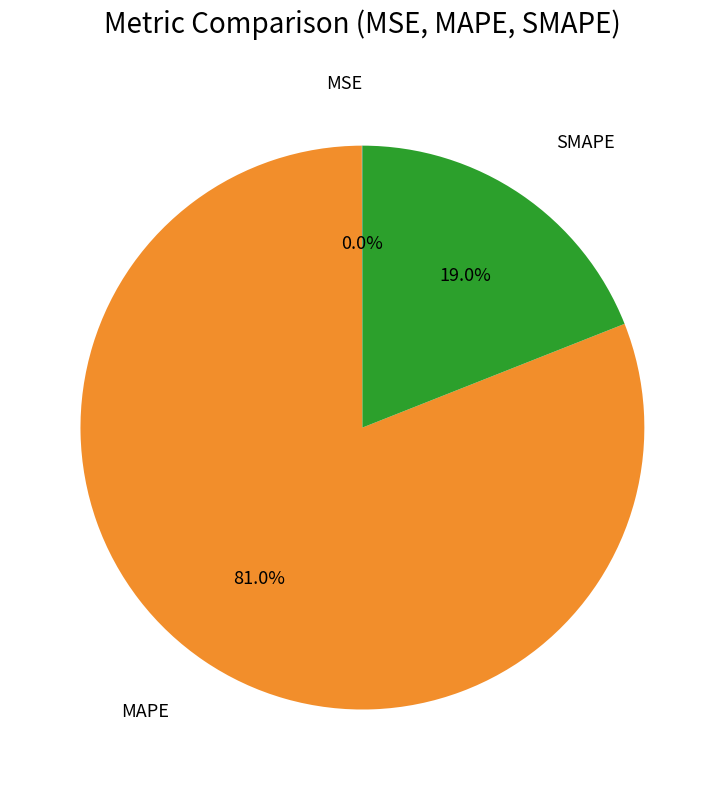

Is there a majority slice in this chart?

Yes